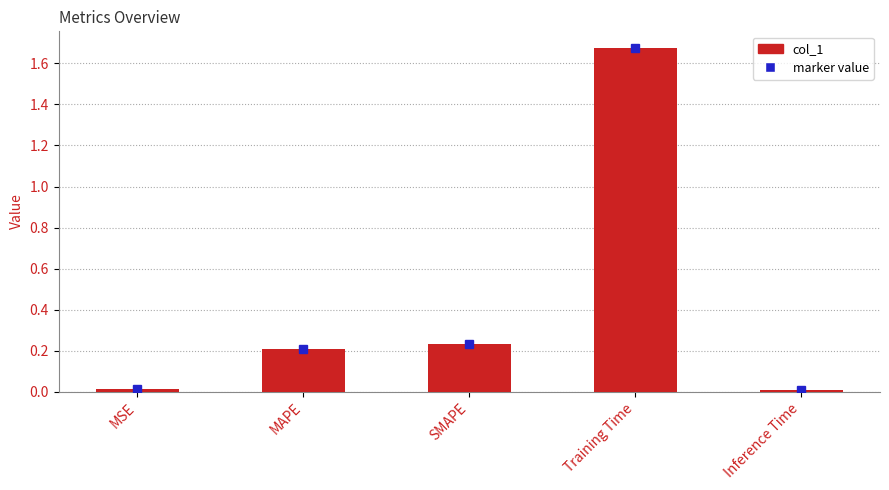

What is the label of the 3rd bar from the left?

SMAPE